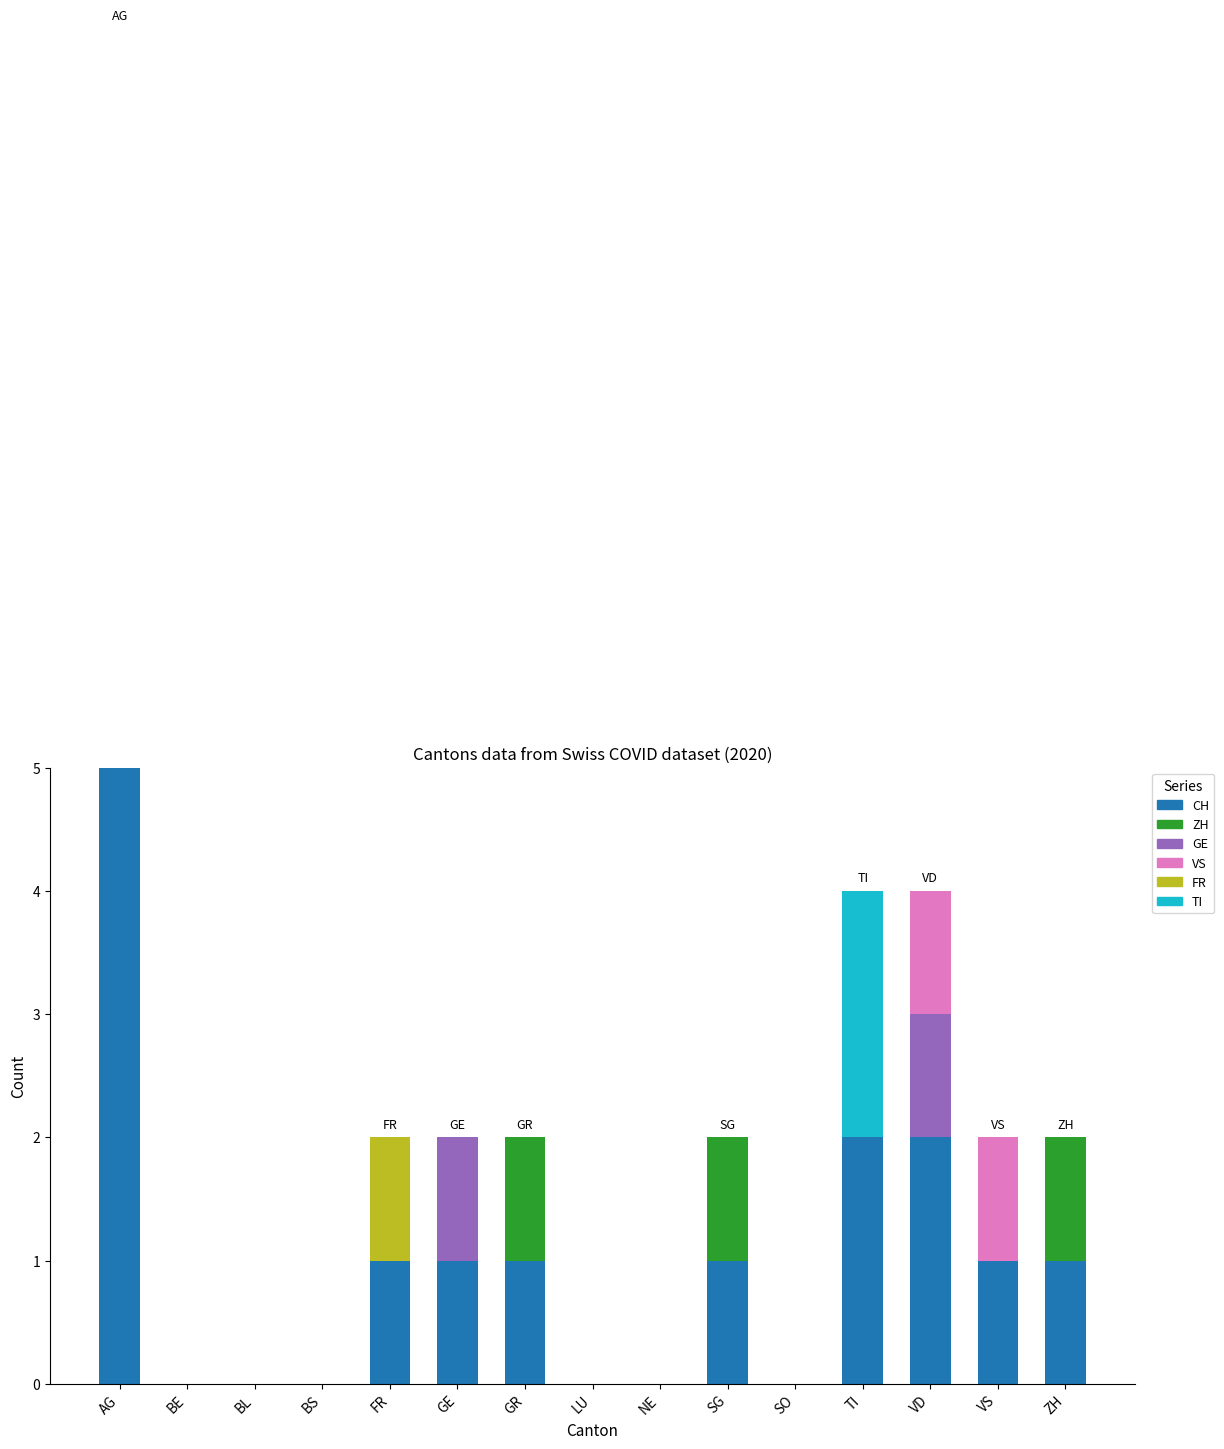

Which series has the widest spread of values?

CH